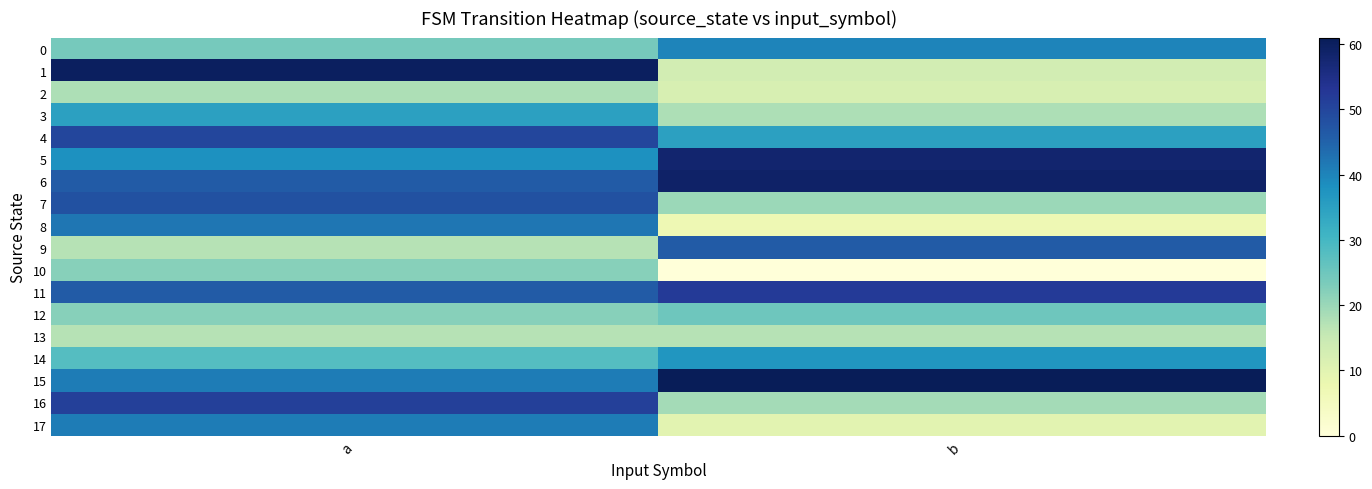

Which series has the largest range (max minus min)?

1